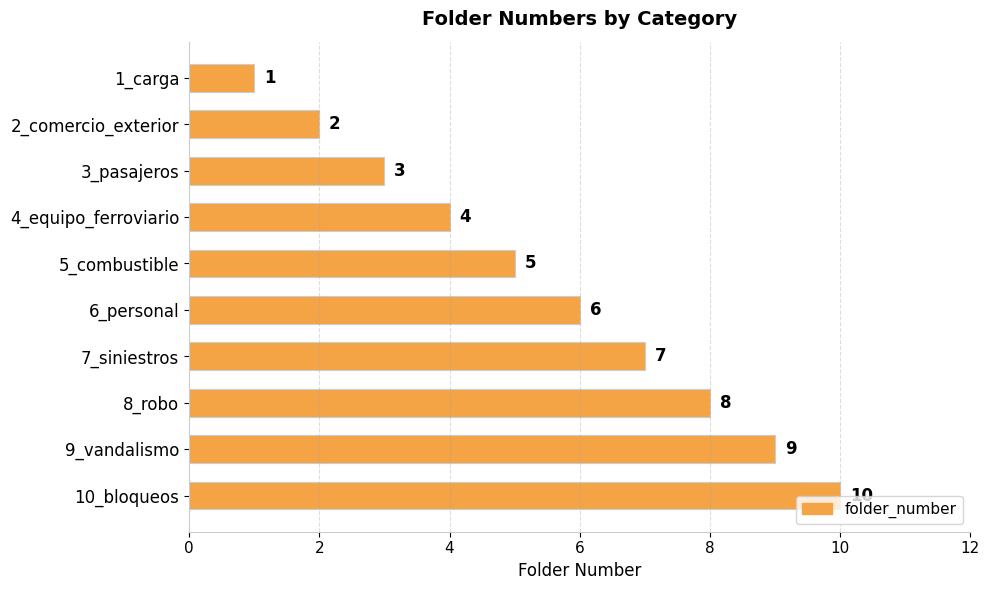

The chart shows a value of 9 at 9_vandalismo. True or false?

True